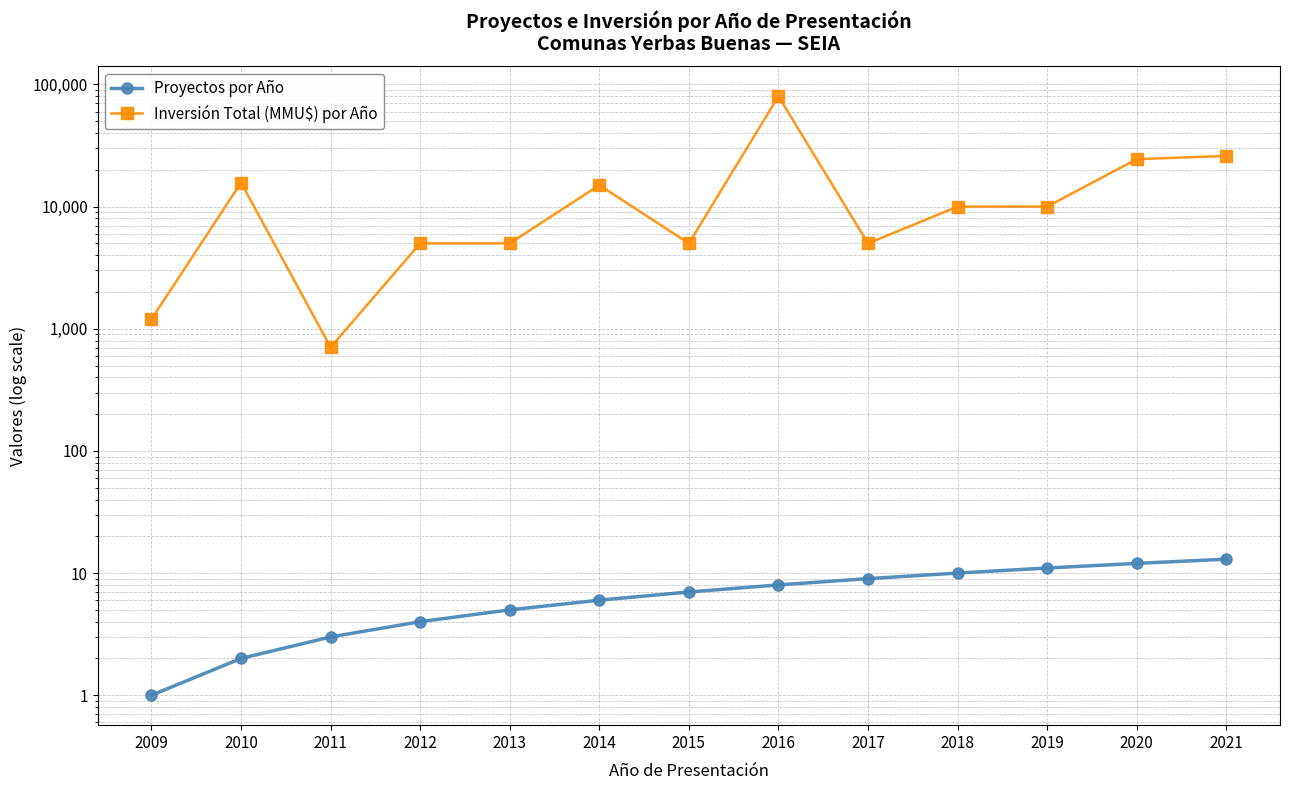

List the labels in order of Inversión Total (MMU$) por Año value, largest first.

2016, 2021, 2020, 2010, 2014, 2019, 2018, 2012, 2013, 2015, 2017, 2009, 2011